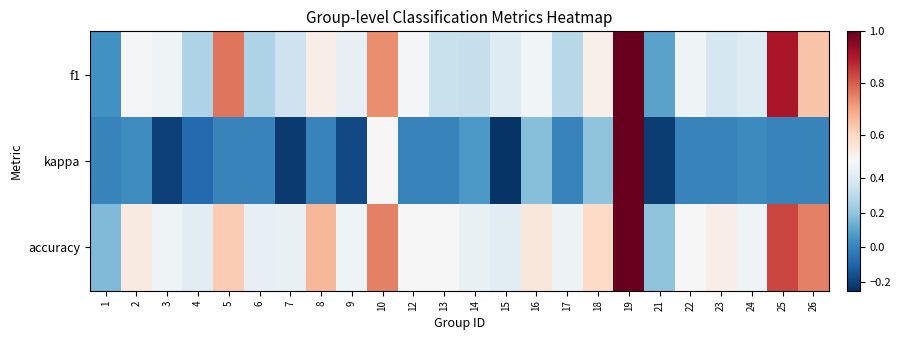

Reading left to right, list all the values displayed in this chart.

f1: 1=0.0	2=0.5	3=0.5	4=0.3	5=0.8	6=0.3	7=0.3	8=0.5	9=0.4	10=0.7	12=0.5	13=0.3	14=0.3	15=0.4	16=0.5	17=0.3	18=0.5	19=1.0	21=0.1	22=0.5	23=0.4	24=0.4	25=0.9	26=0.6
kappa: 1=0.0	2=0.0	3=-0.2	4=-0.1	5=0.0	6=0.0	7=-0.2	8=0.0	9=-0.2	10=0.5	12=0.0	13=0.0	14=0.1	15=-0.2	16=0.2	17=0.0	18=0.2	19=1.0	21=-0.2	22=0.0	23=0.0	24=0.0	25=0.0	26=0.0
accuracy: 1=0.2	2=0.5	3=0.5	4=0.4	5=0.6	6=0.4	7=0.4	8=0.7	9=0.5	10=0.8	12=0.5	13=0.5	14=0.4	15=0.4	16=0.6	17=0.5	18=0.6	19=1.0	21=0.2	22=0.5	23=0.5	24=0.5	25=0.8	26=0.8